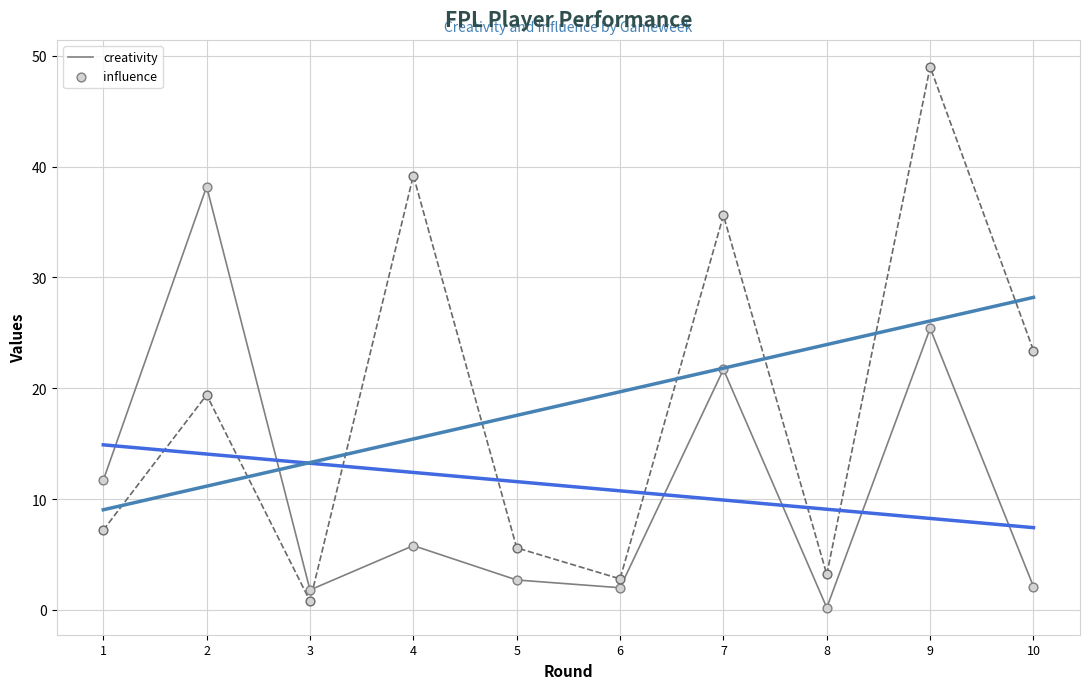

Which series has the largest Y range (max minus min)?

influence